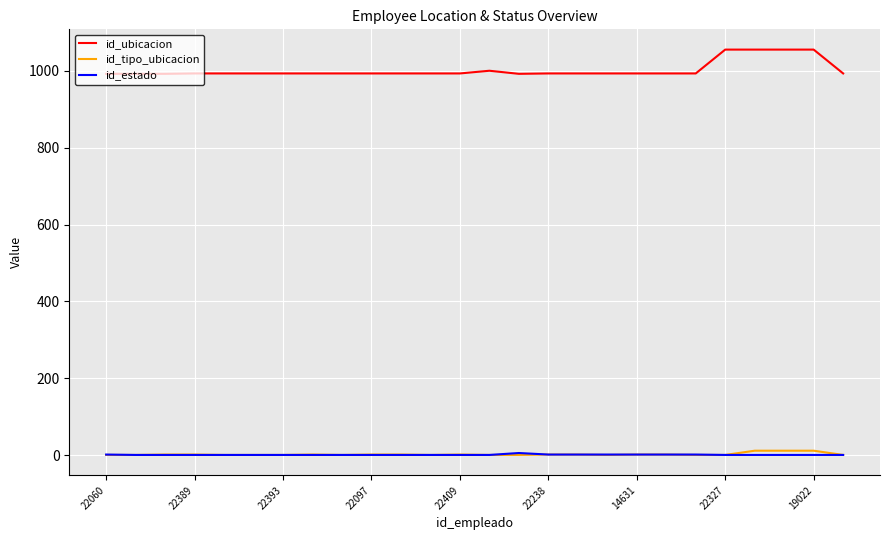

Which series has the widest spread of values?

id_ubicacion